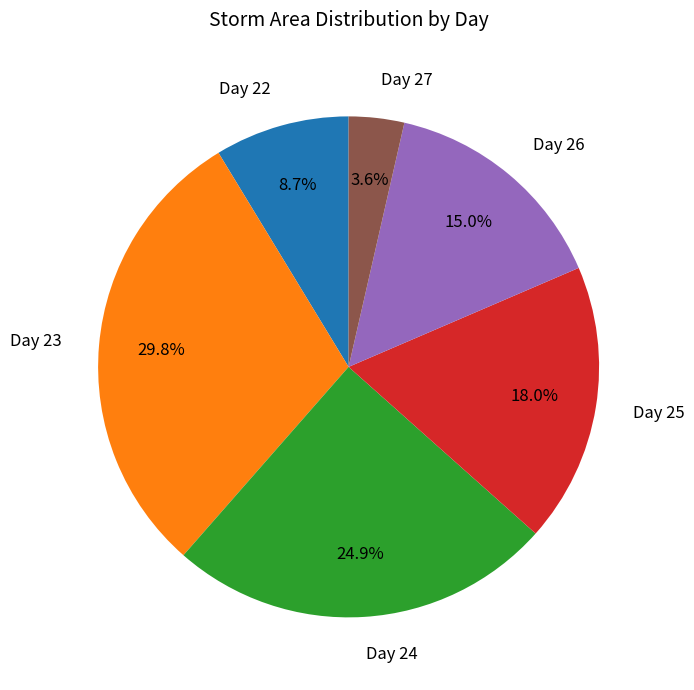

Is there a majority slice in this chart?

No